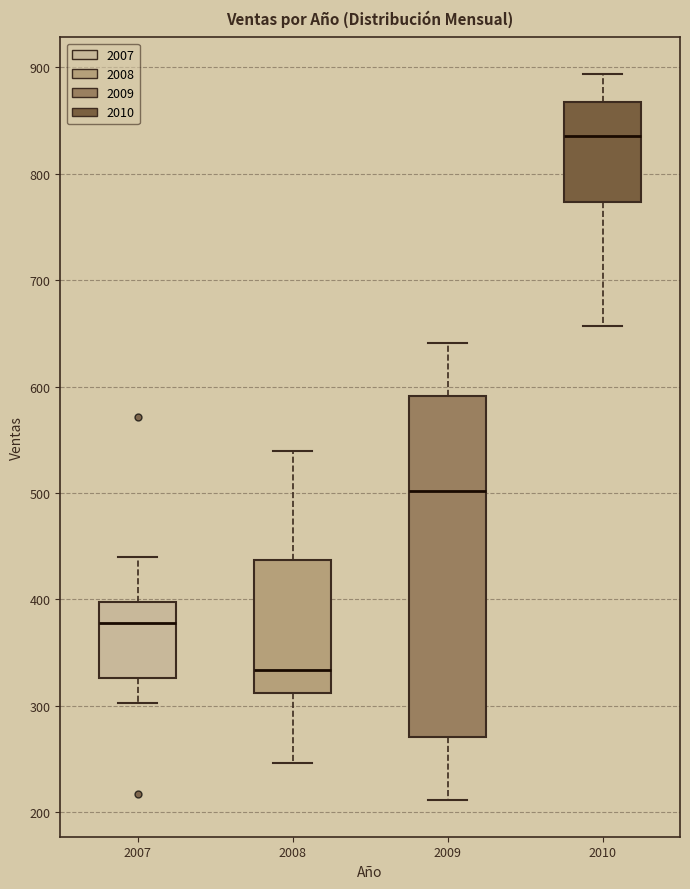

Which box is the tallest, from its lower edge to its upper edge?

2009